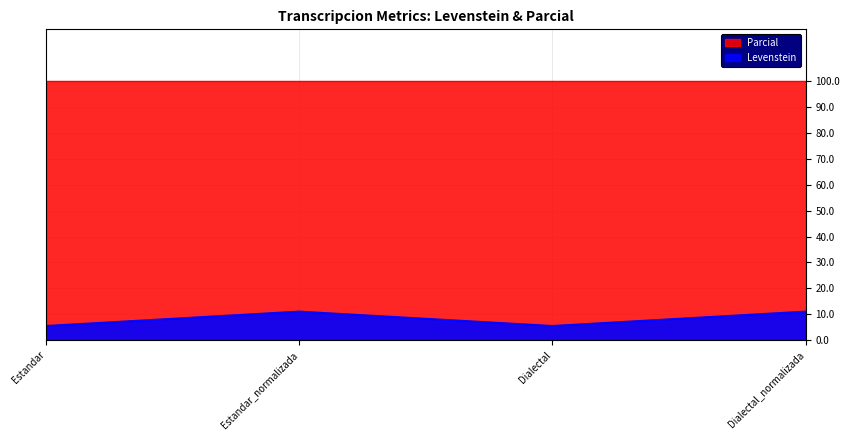

What is the difference between the values at Dialectal_normalizada and Dialectal?

5.6